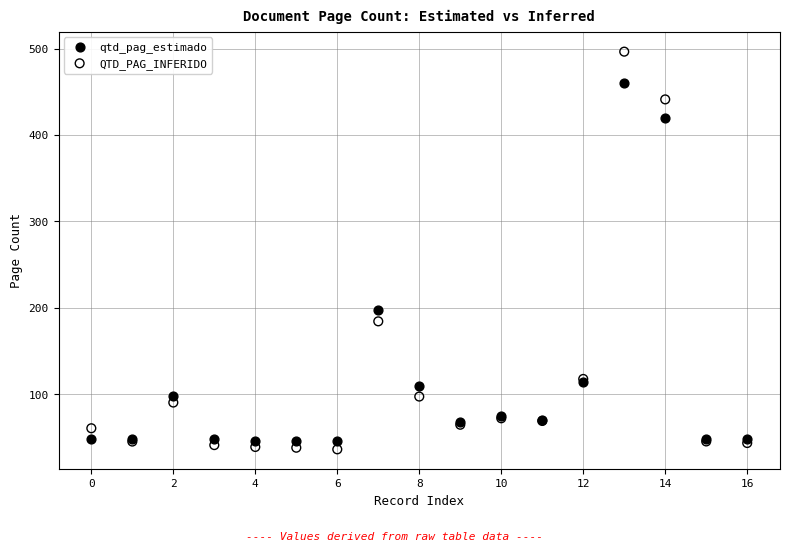

Across all series, what Y value is closest to 266?

198.0